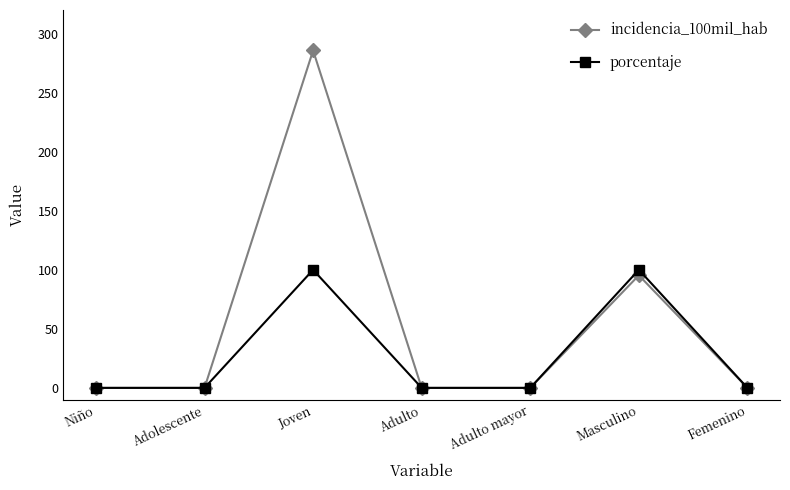

Which series changed the most between Masculino and Femenino?

porcentaje